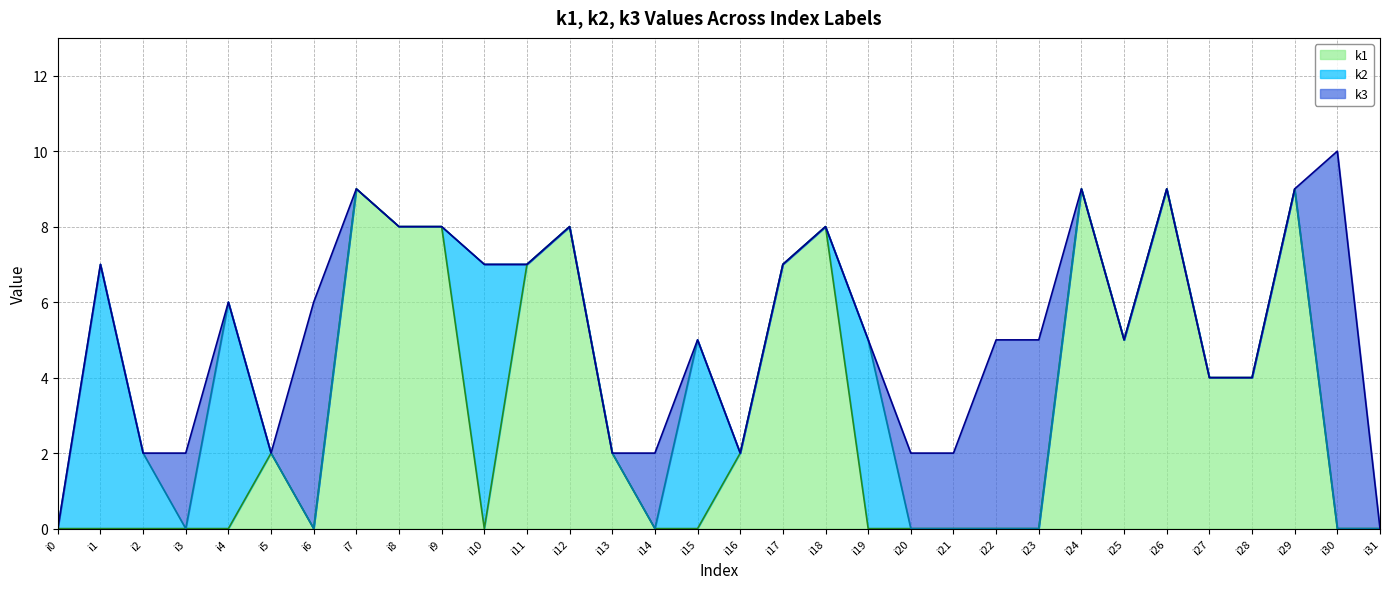

Where is the first local minimum for k2?

i3